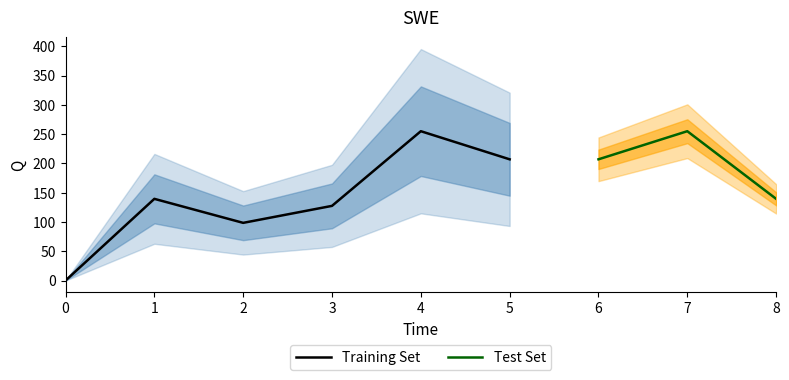

List the labels in order of Training Set value, smallest first.

0, 2, 3, 1, 5, 4